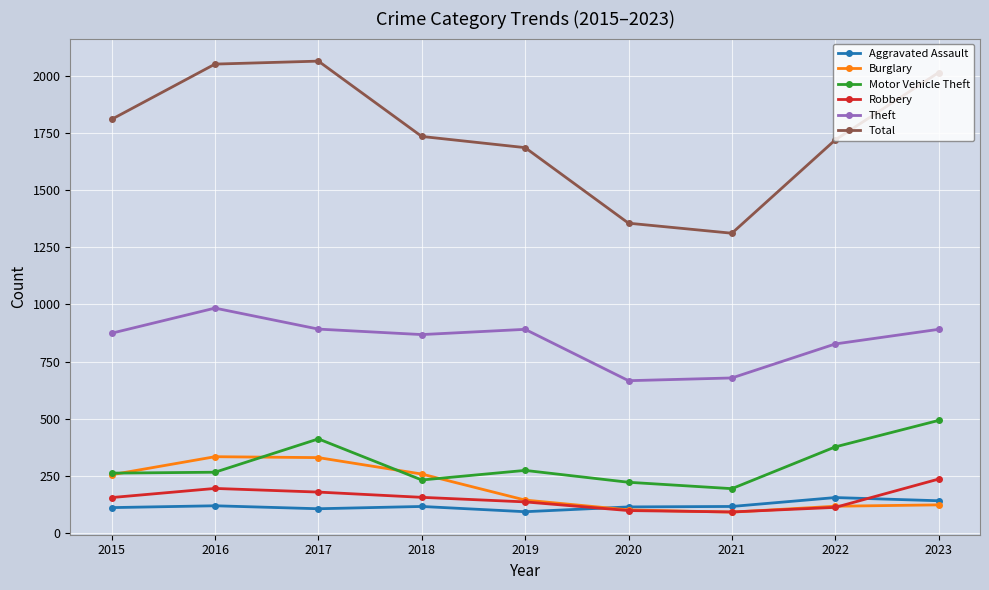

True or false: Burglary and Total intersect in this chart.

False